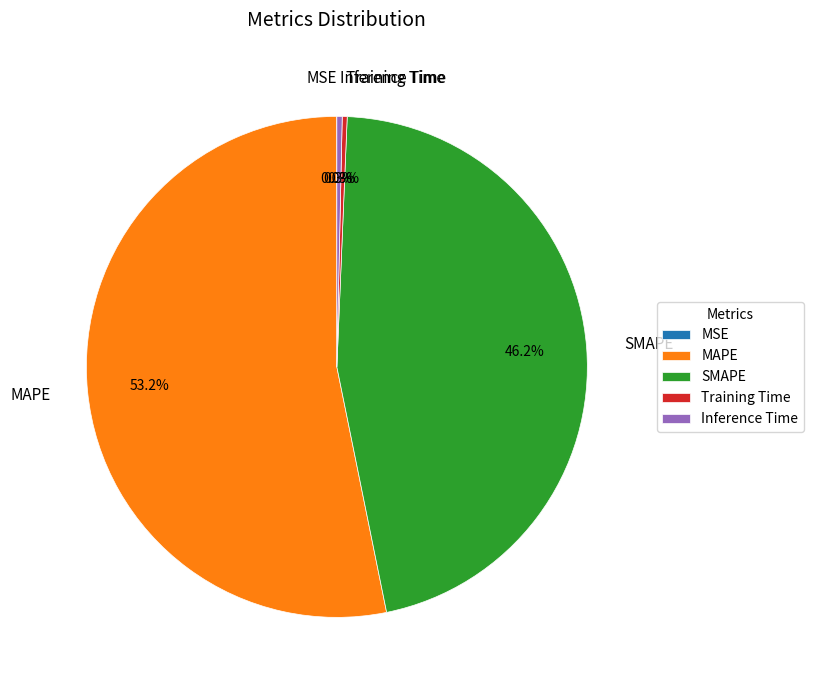

What percentage do Inference Time and SMAPE together represent?

46.5%